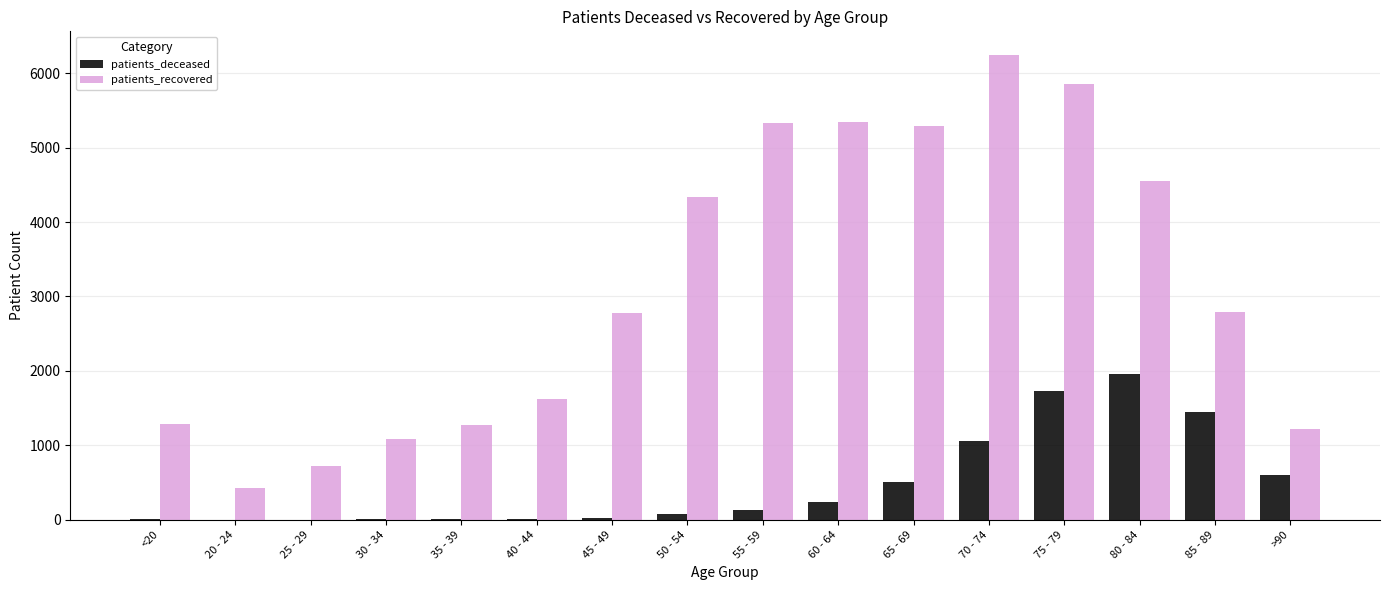

The value of patients_recovered at 40 - 44 is 1628. True or false?

True